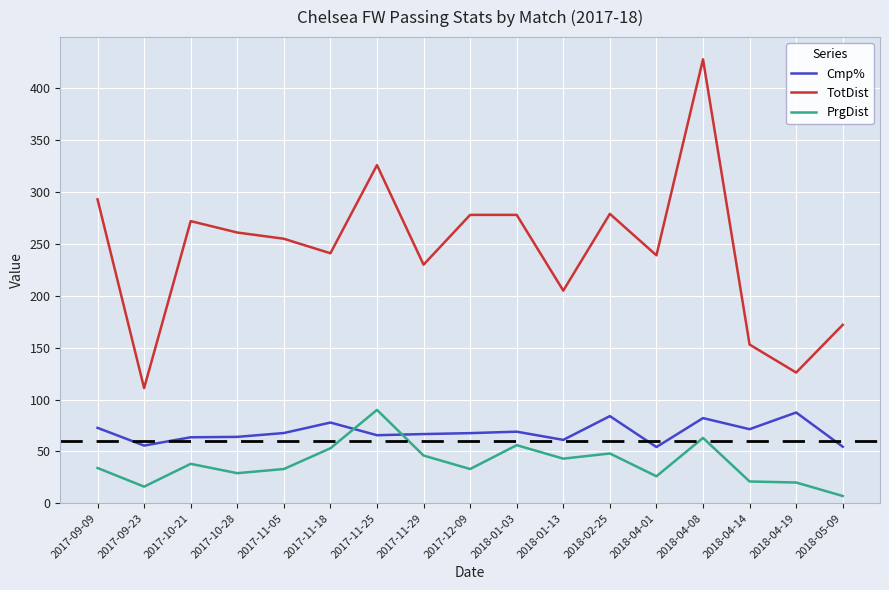

The value of TotDist at 2017-11-05 is 364.4. True or false?

False